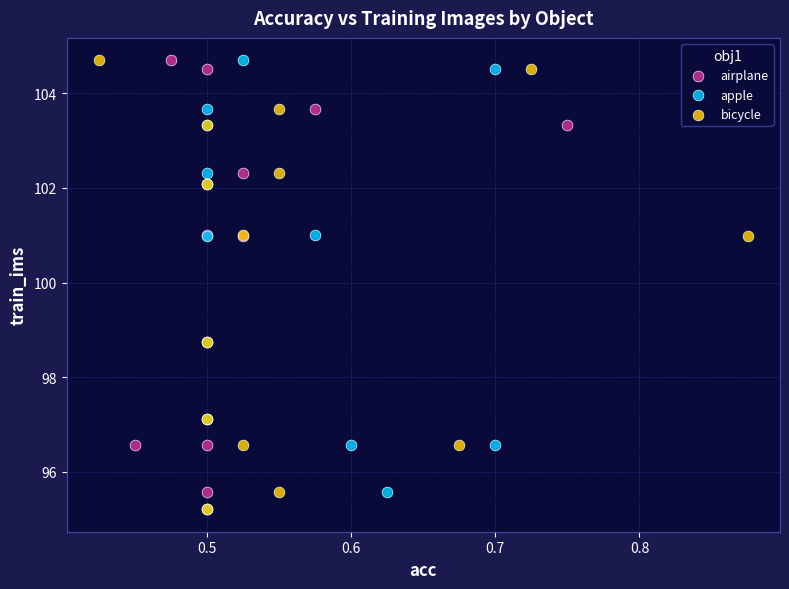

What are all the series names shown in the legend?

airplane, apple, bicycle